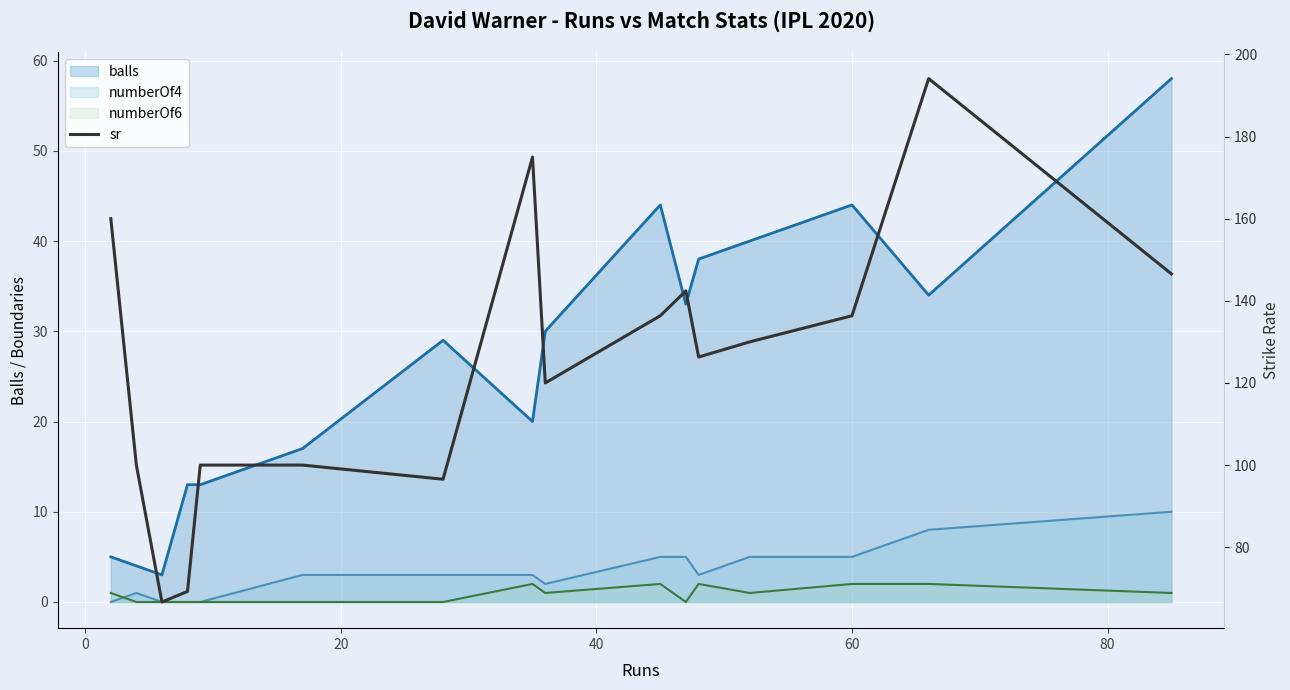

What are all the series names shown in the legend?

balls, numberOf4, numberOf6, sr